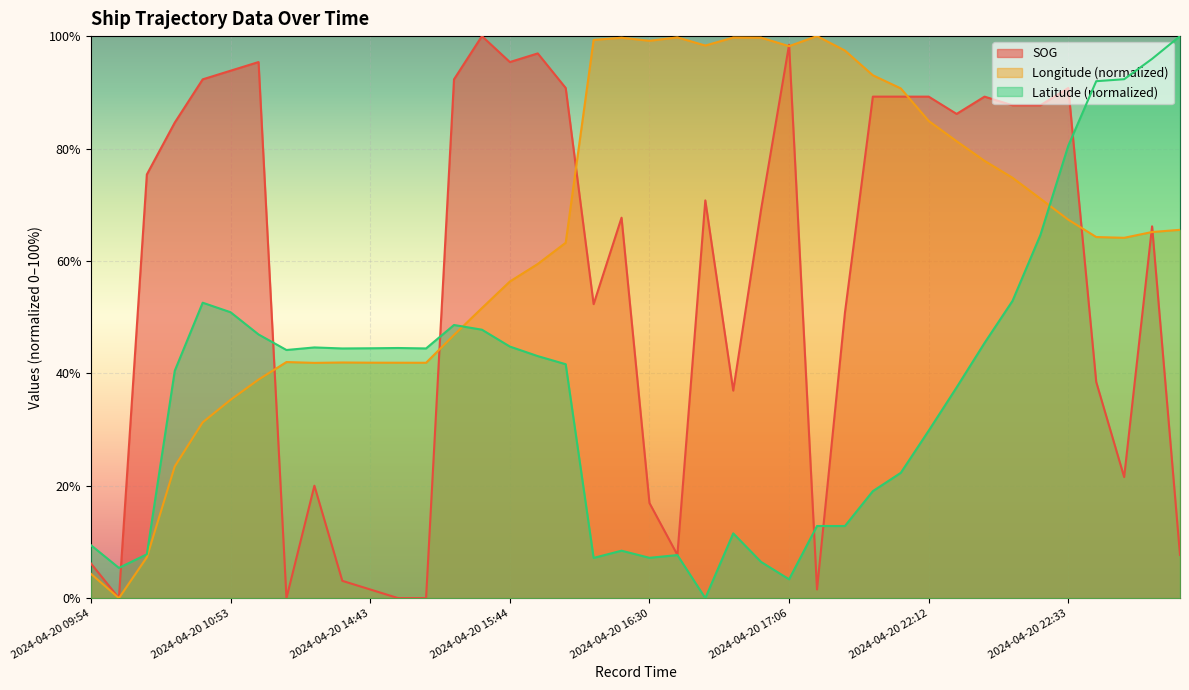

Which series ends up on top after the final intersection of Latitude and Longitude?

Latitude